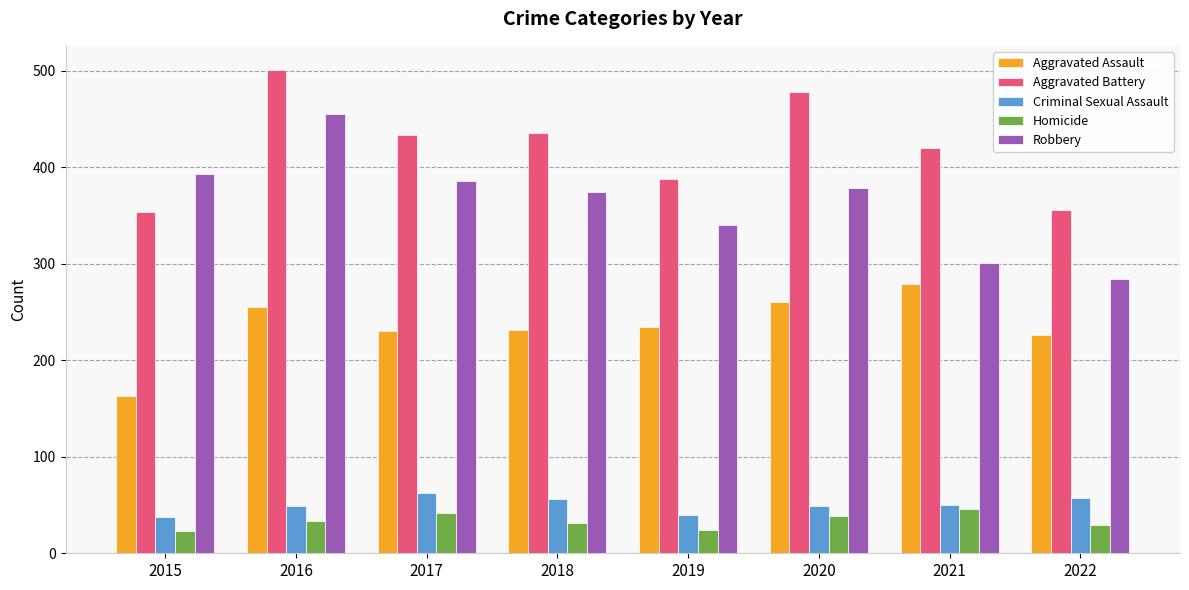

True or false: Aggravated Assault has a value of 231 at 2018.

True